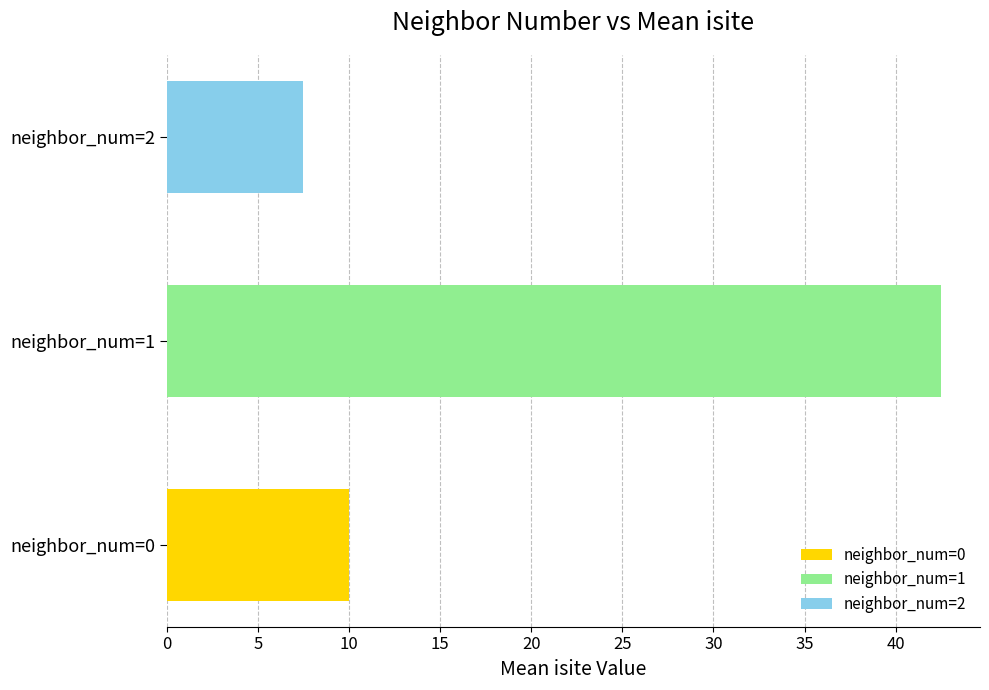

Which has a higher value, 1 or 2?

1